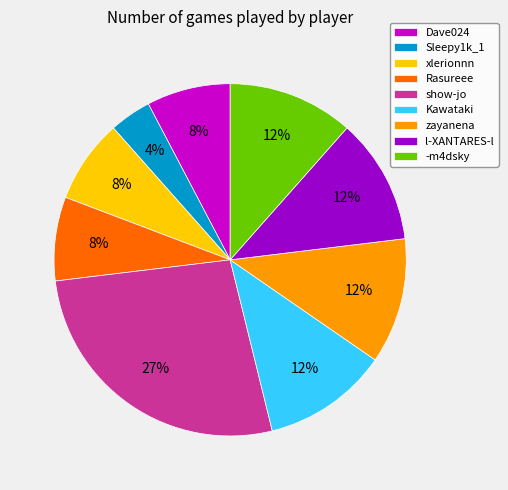

True or false: zayanena accounts for 1% of the total.

False